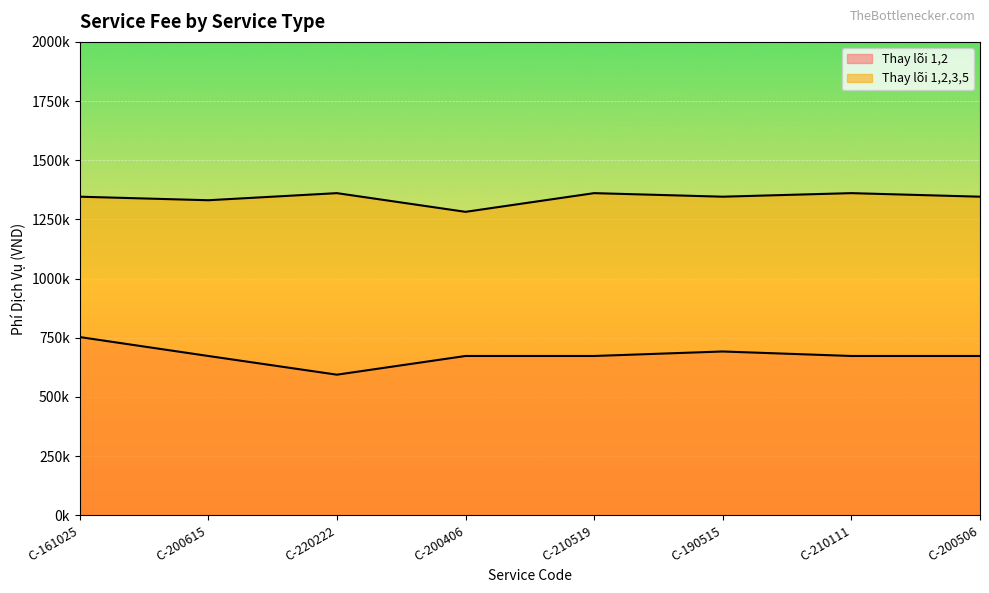

What is the spread (max minus min) of values at C-200615?

658000